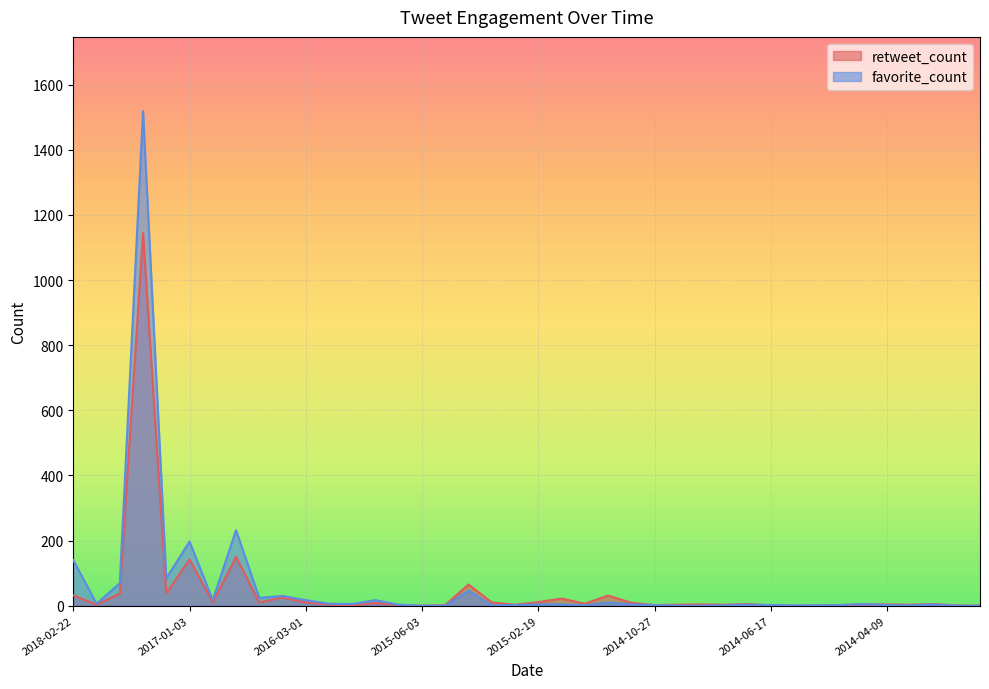

At which category does favorite_count reach its first local valley?

2017-06-06